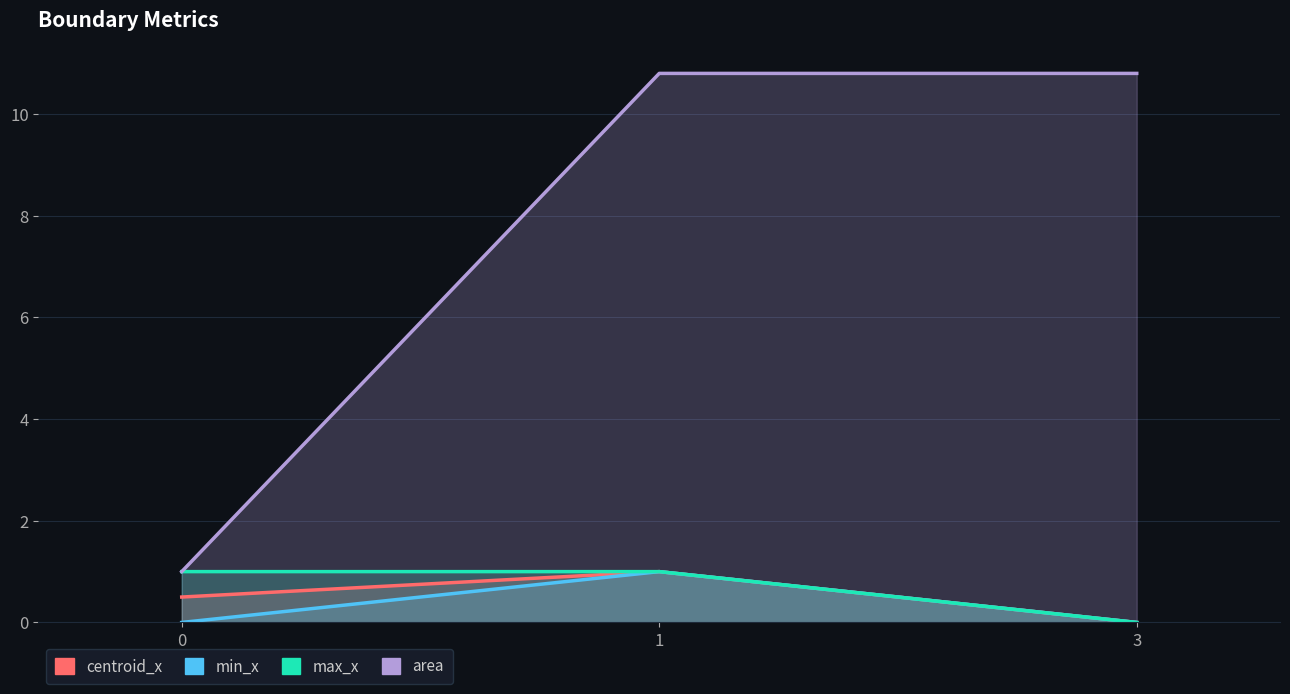

Between 1 and 0, which is larger?

1